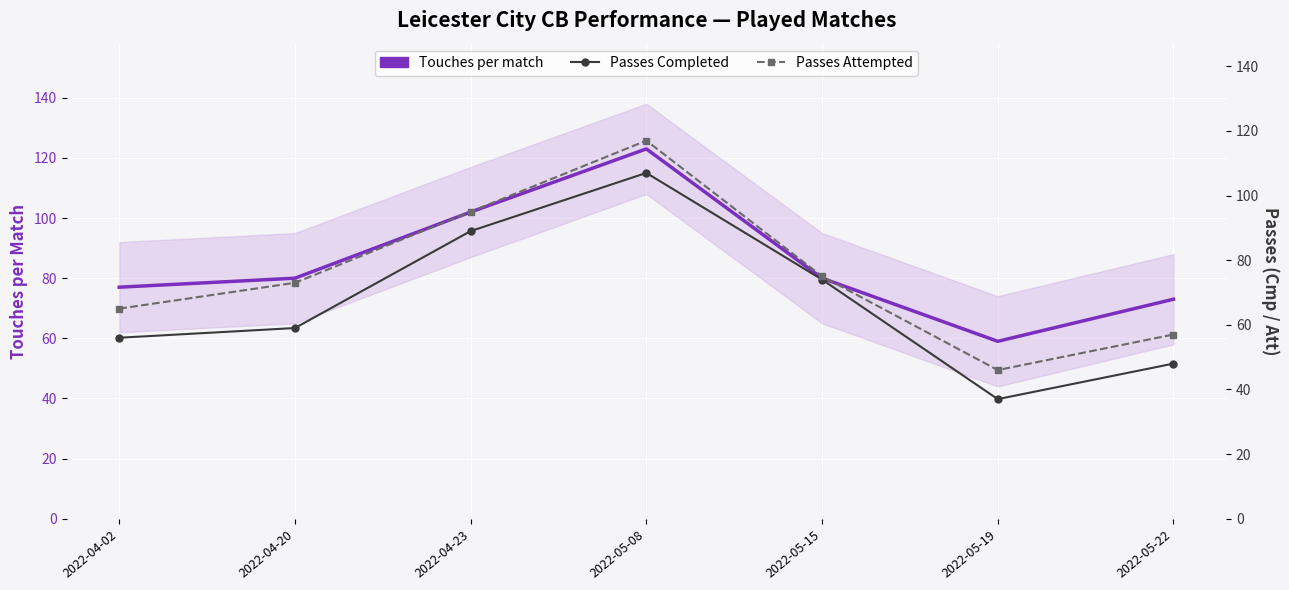

True or false: Touches per match and Passes Completed intersect in this chart.

False